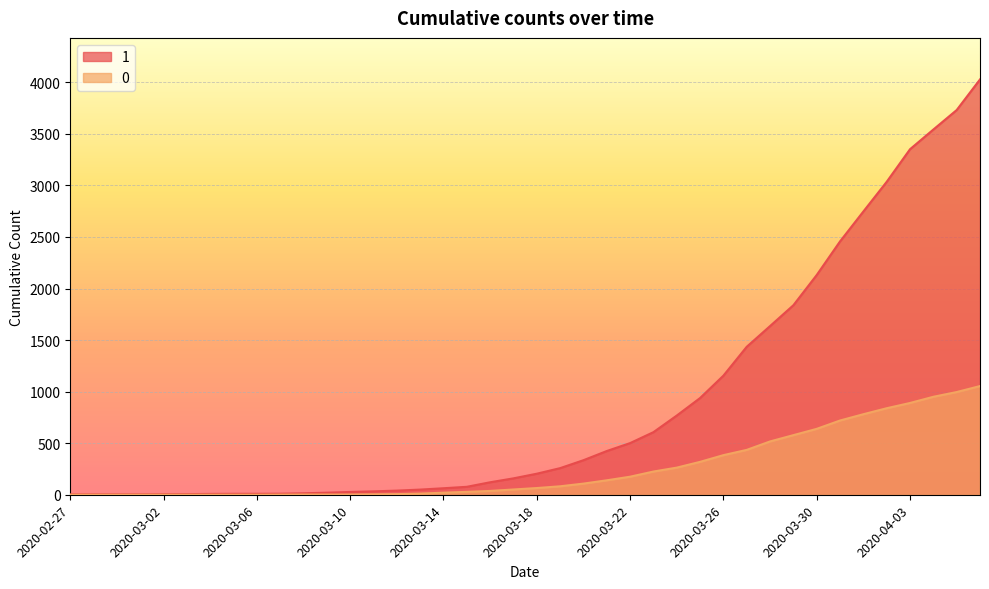

Reading left to right, list all the values displayed in this chart.

1: 3	4	4	4	5	6	8	9	9	10	14	20	27	33	40	50	63	77	121	159	204	258	335	424	501	607	768	938	1155	1435	1636	1838	2131	2457	2747	3035	3351	3542	3731	4028
0: 0	0	0	0	0	0	0	0	0	1	2	2	2	4	6	11	20	28	37	51	65	82	108	140	175	225	263	319	384	435	517	578	639	720	781	839	890	950	996	1054